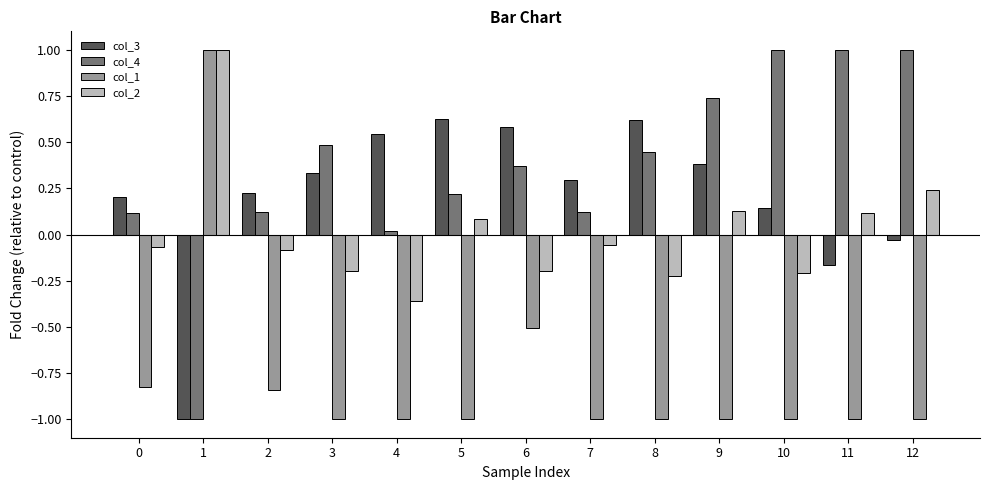

What is the difference between the highest and lowest values at 12?

2.0